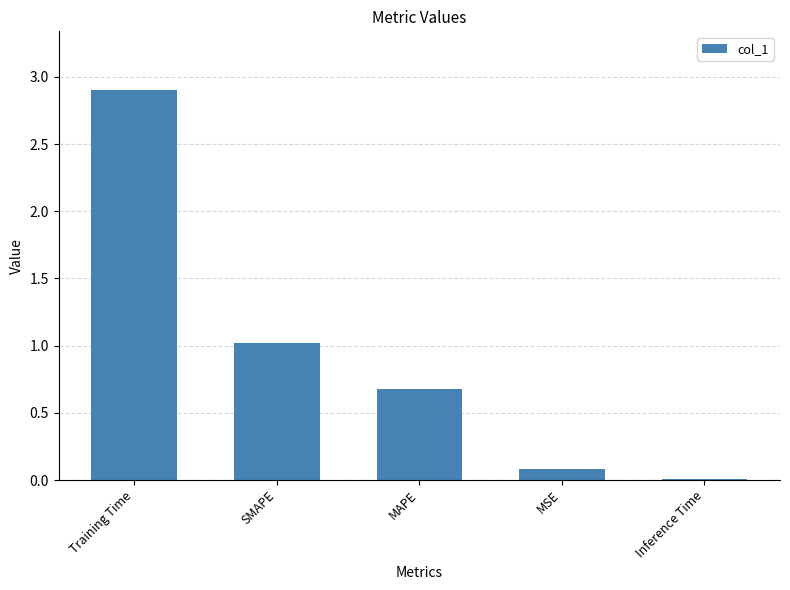

What is the sum of the values at SMAPE and Training Time?

3.9